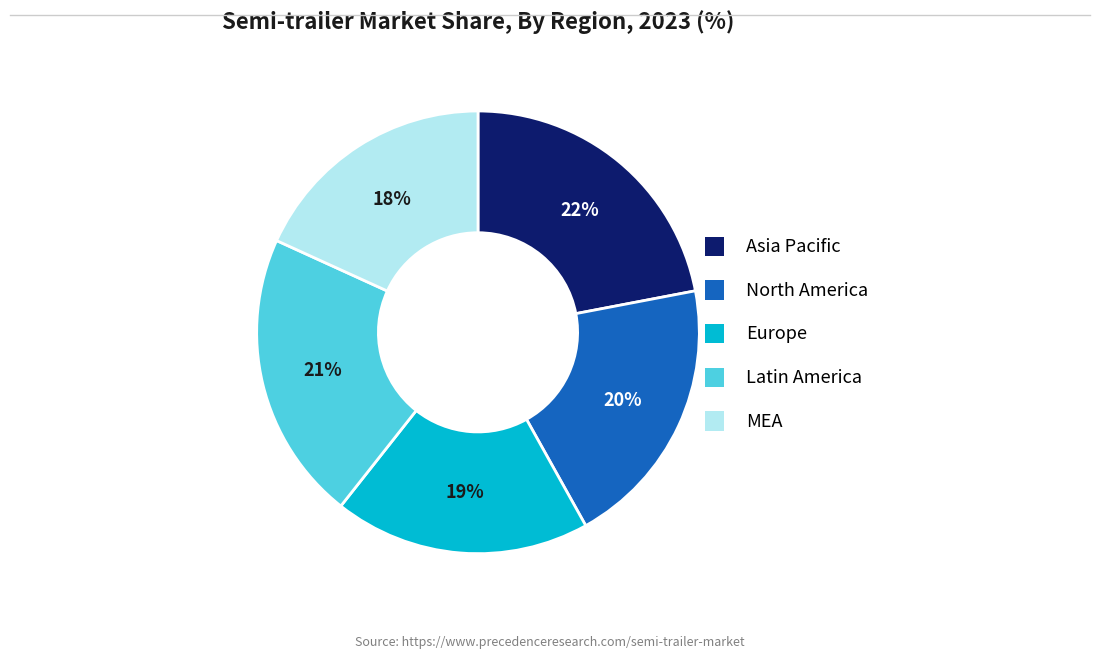

Rank the categories by value from highest to lowest.

Asia Pacific, Latin America, North America, Europe, MEA